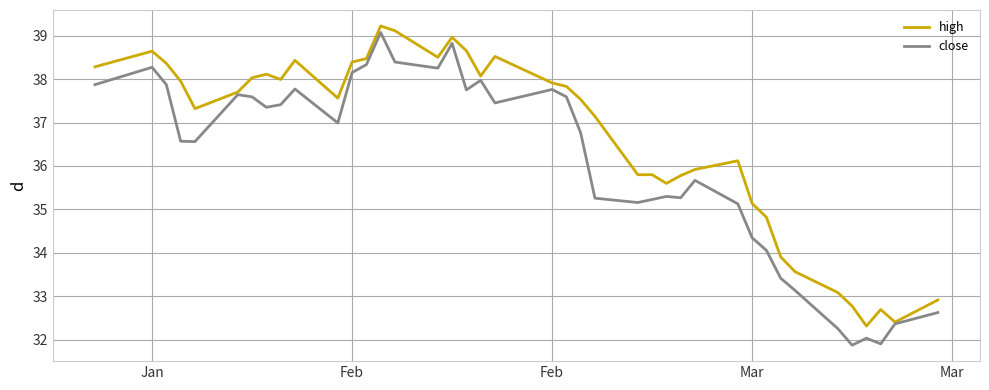

Which series has the largest total across all categories?

high